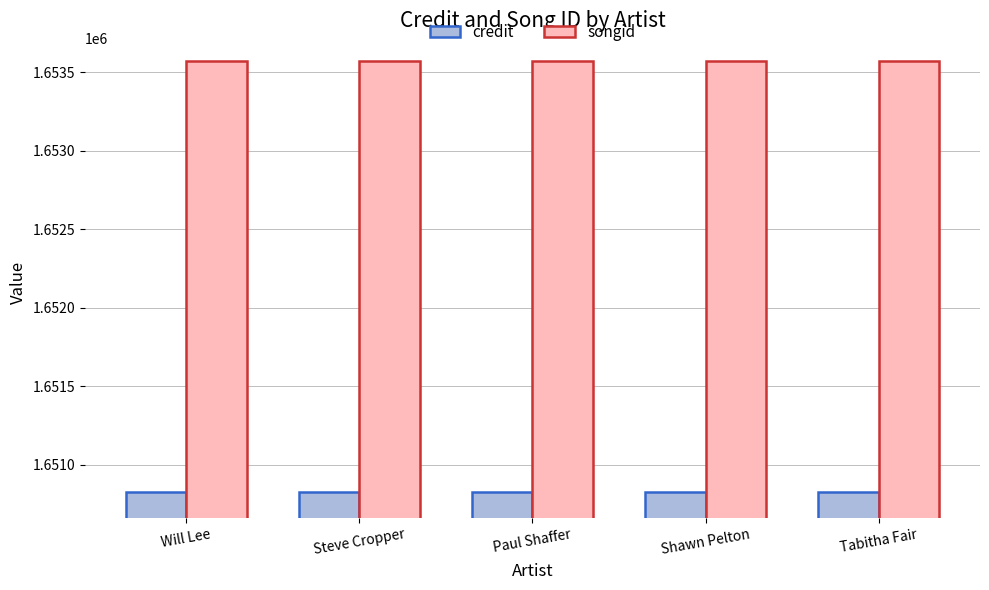

At Tabitha Fair, list the series in order from smallest to largest.

credit, songid